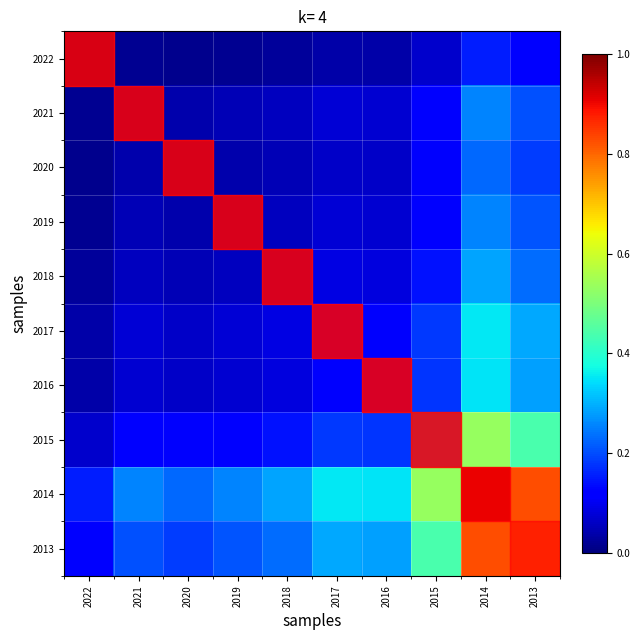

Which has a higher value, 2021 or 2013?

2013